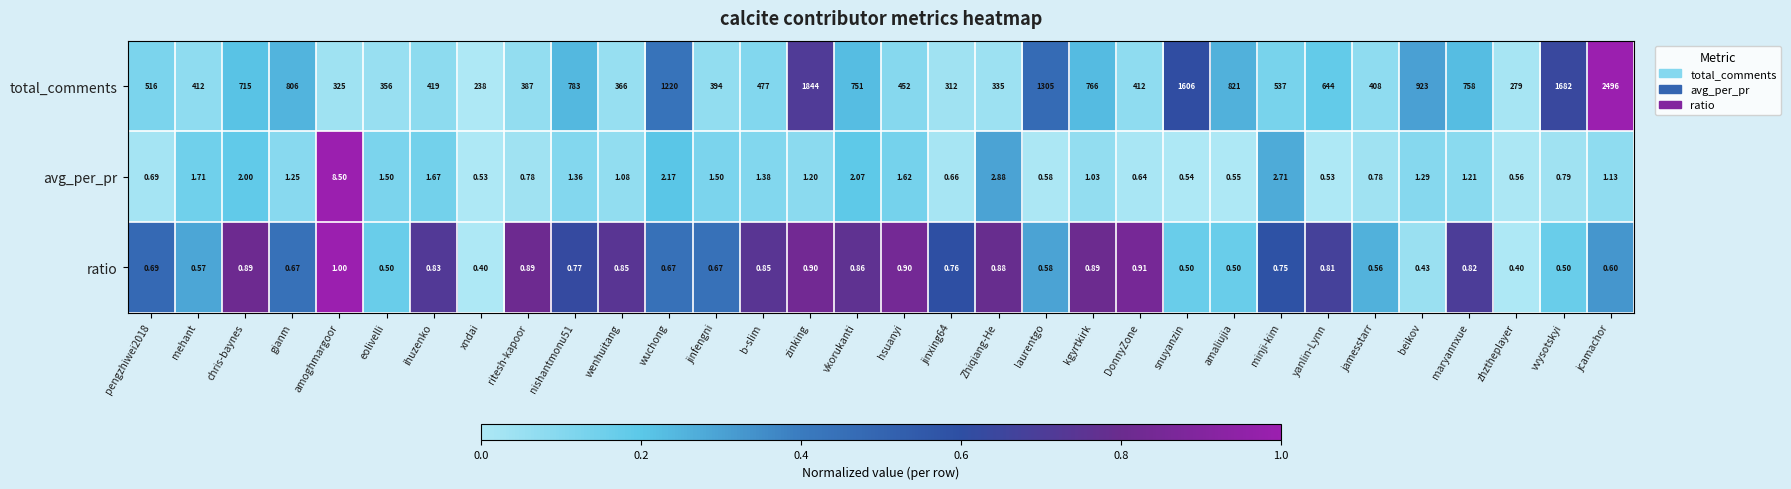

At jinxing64, list the series in order from largest to smallest.

total_comments, ratio, avg_per_pr